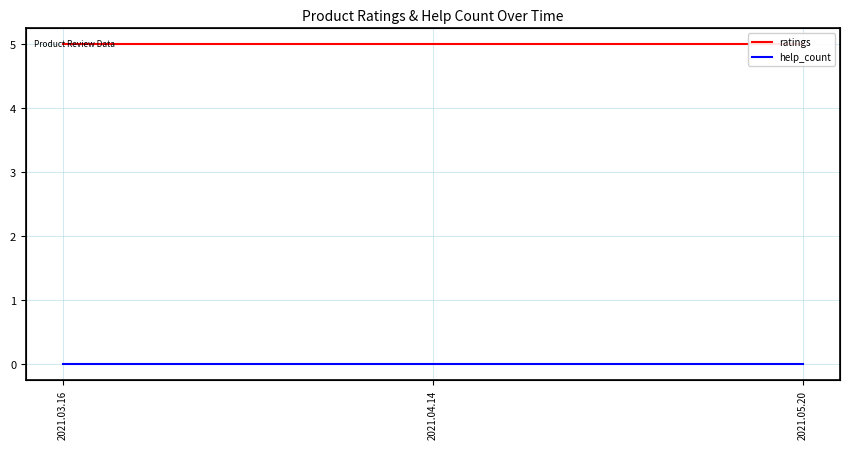

What is the spread (max minus min) of values at 2021.03.16?

5